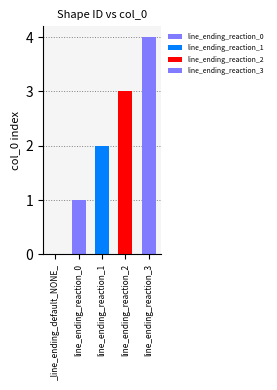

Is it true that the value at _line_ending_default_NONE_ is 0?

True